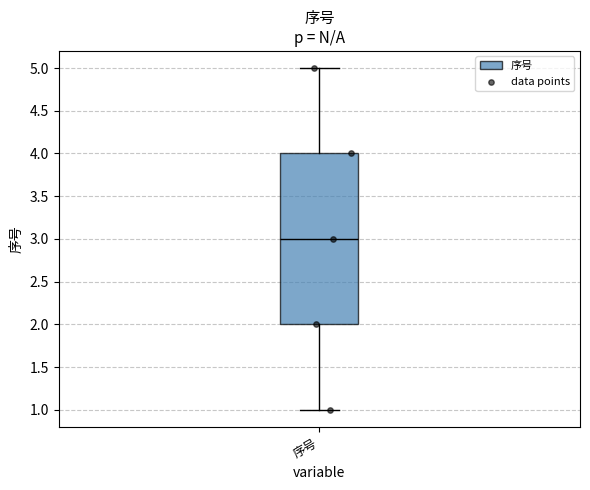

Transcribe this box plot: give where the median line is, the range the box spans, and where the two whiskers end, as read against the y-axis. The values are not printed on the chart, so give them approximately, as read against the axis.

median 3, box 2 to 4, whiskers 1 to 5